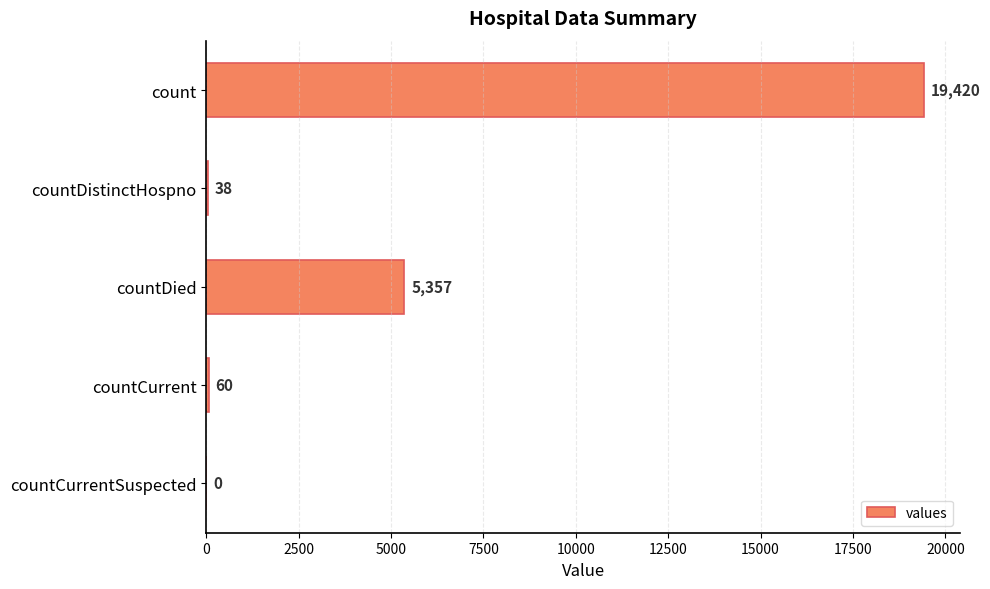

Approximately how many times larger is the value at countCurrent compared to countDistinctHospno?

1.6